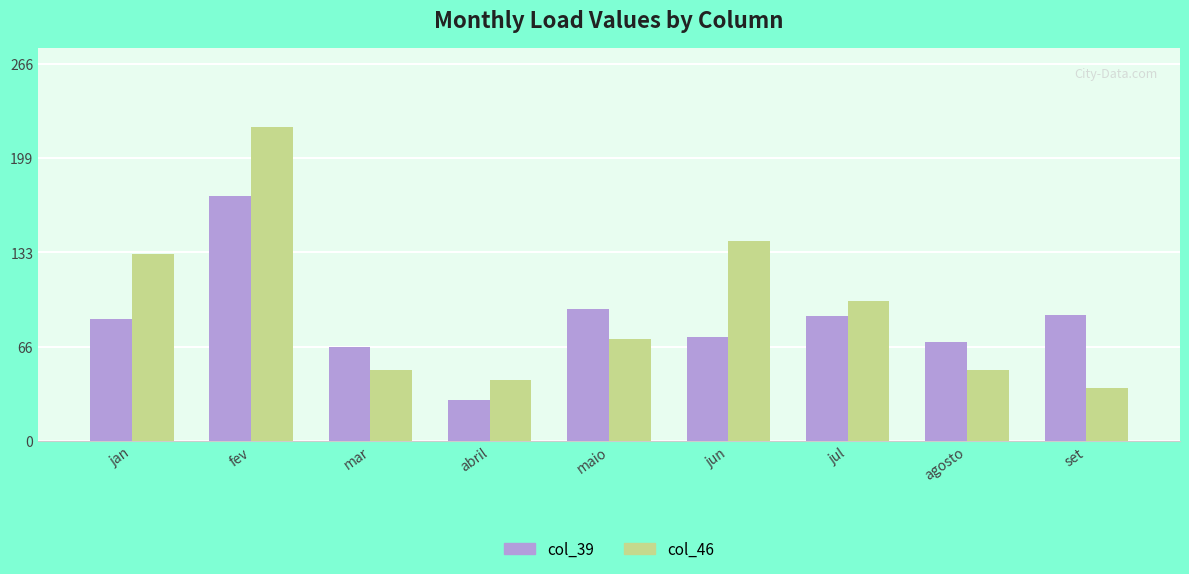

Rank the series by their maximum value, from lowest to highest.

col_39, col_46